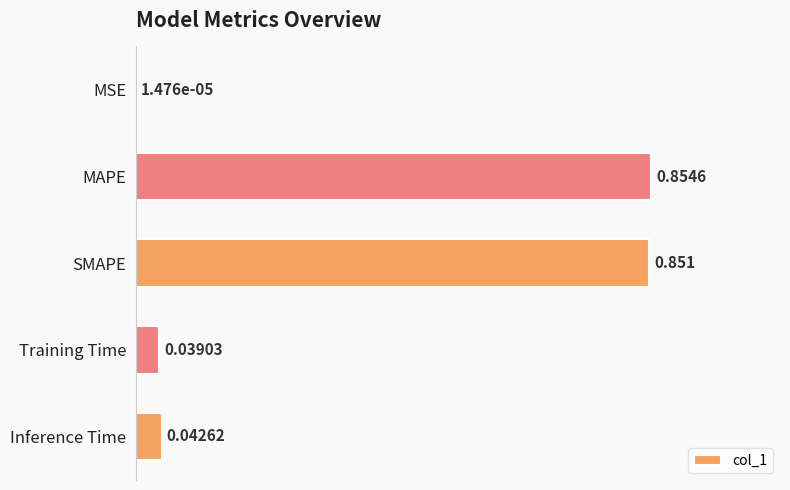

Which has a higher value, Training Time or SMAPE?

SMAPE